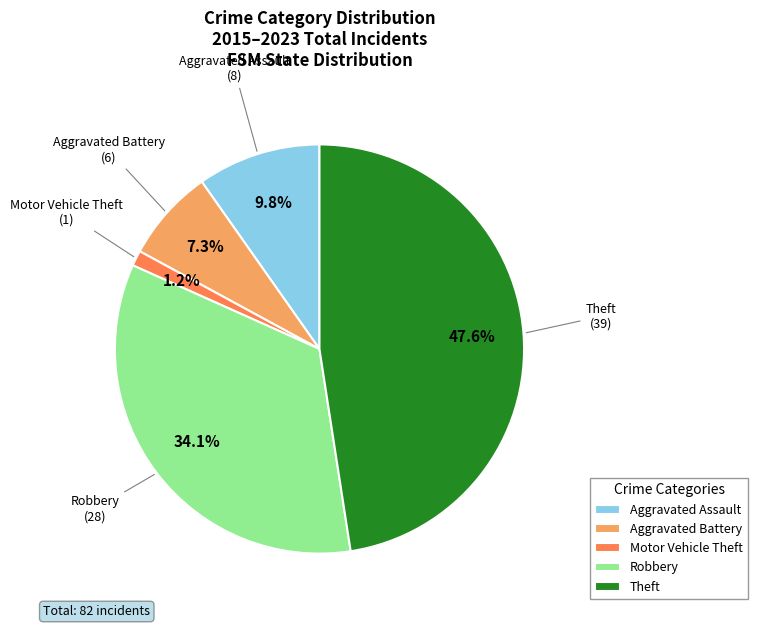

To the nearest percent, what is the difference between the largest and smallest slice percentages?

46%